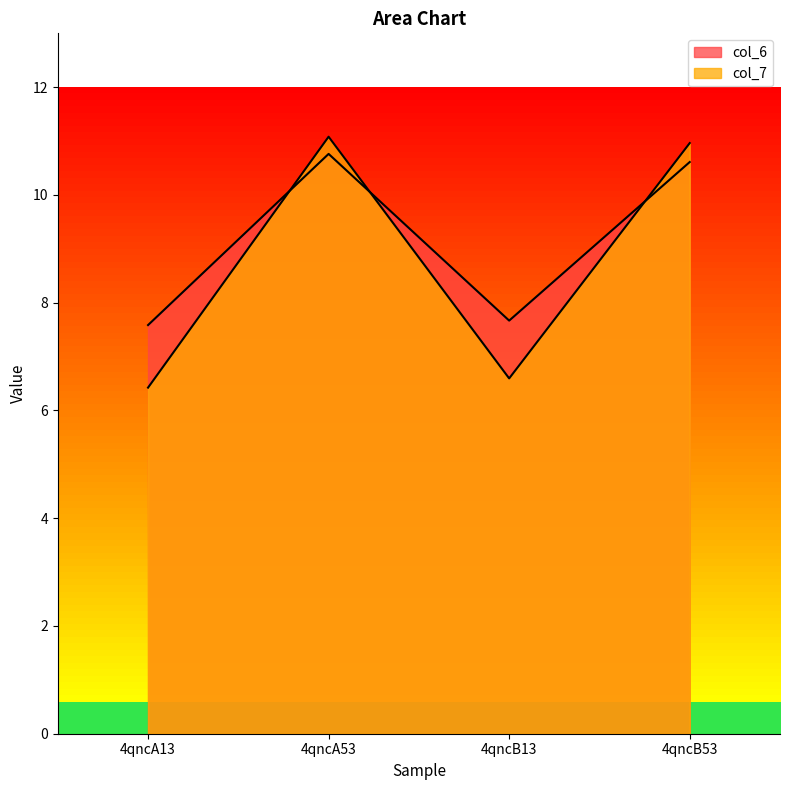

Is it true that col_7 equals 11.0 at 4qncB53?

True